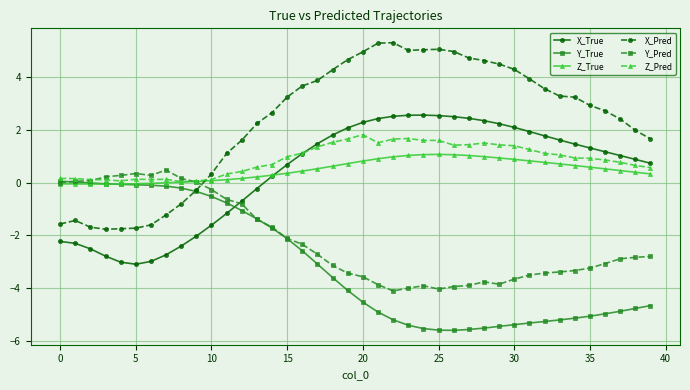

True or false: X_True has more than 0 points higher than both neighbors.

True